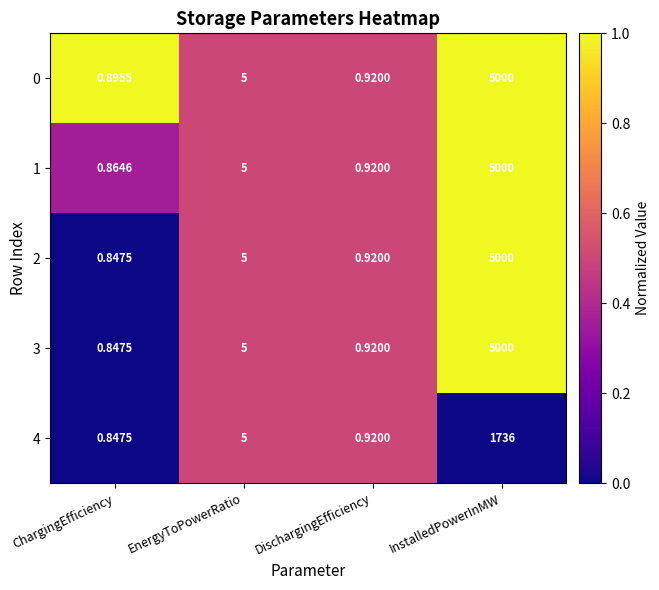

Which category has the highest value across all series?

InstalledPowerInMW